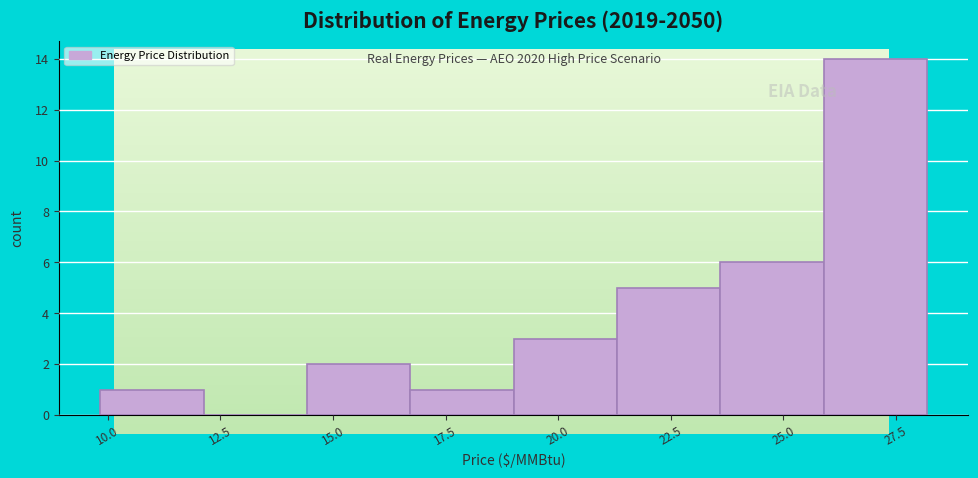

Over which range of the x-axis is the bar tallest?

26.0 to 28.0